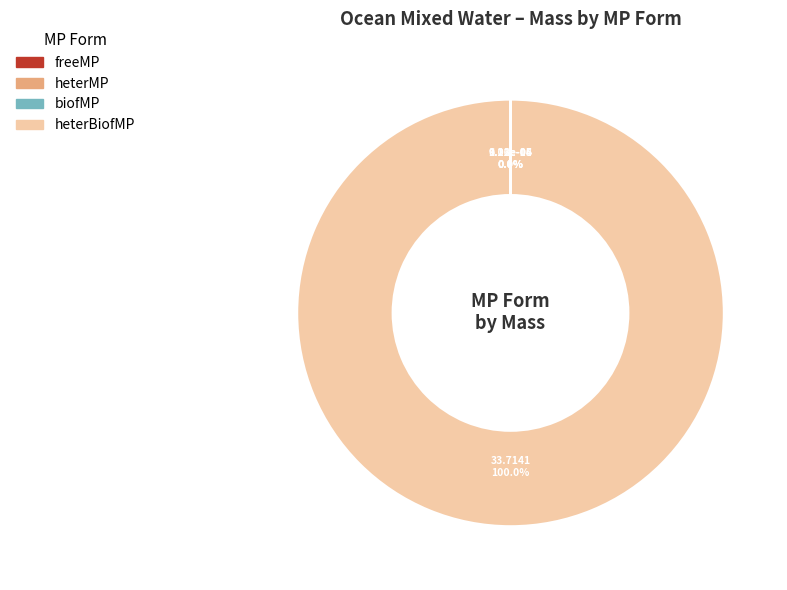

What percentage is the heterBiofMP slice, to the nearest percent?

100%